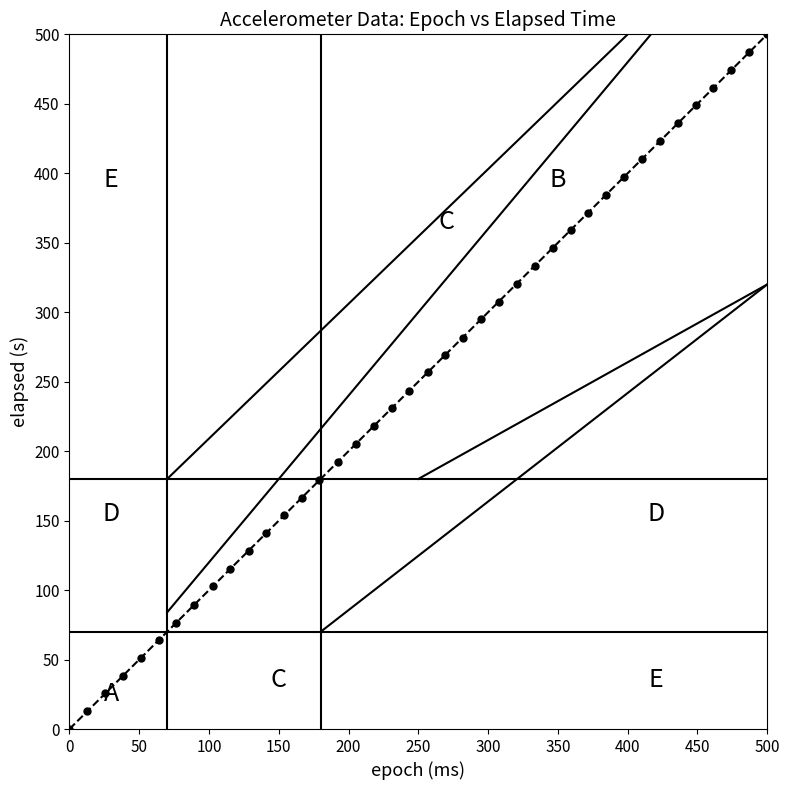

What is the range of X values (max minus min)?

500.0